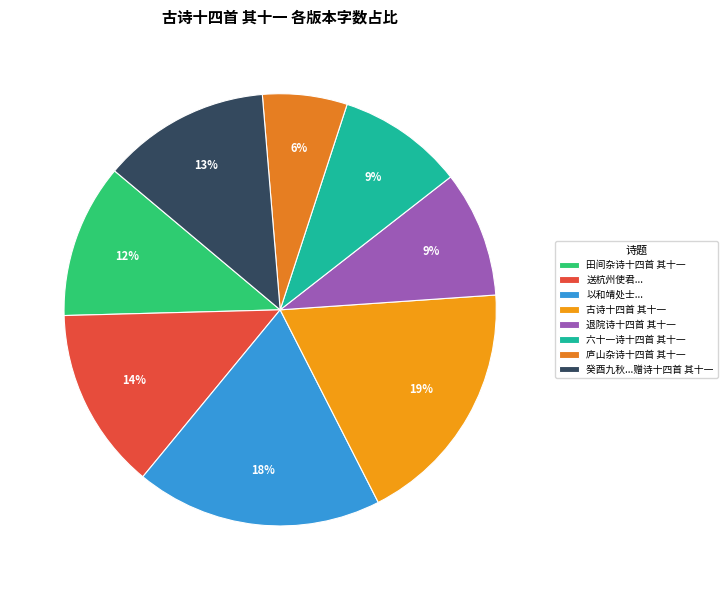

What is the smallest slice in the pie chart?

庐山杂诗十四首 其十一